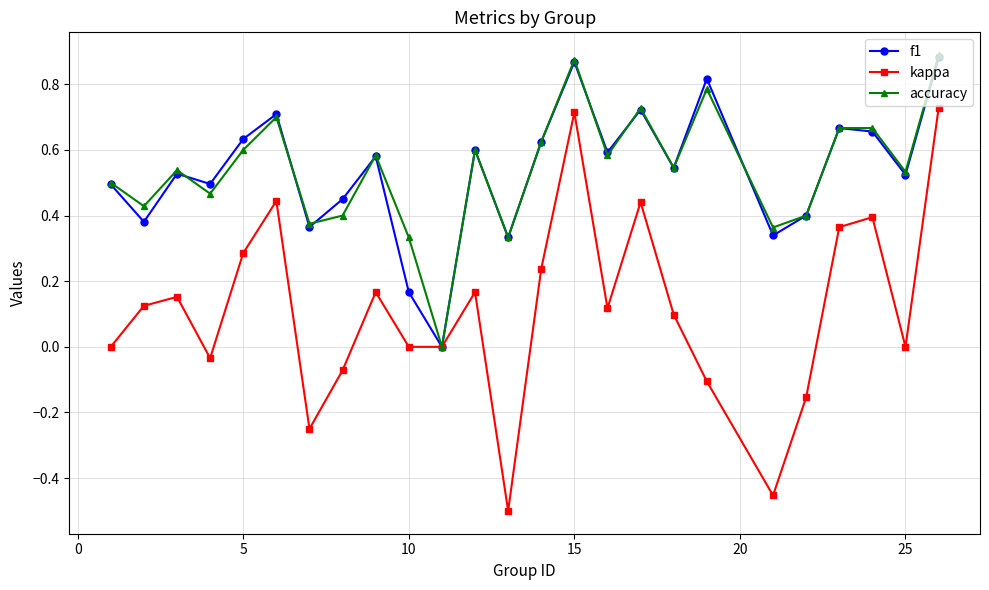

Which series has the largest range (max minus min)?

kappa